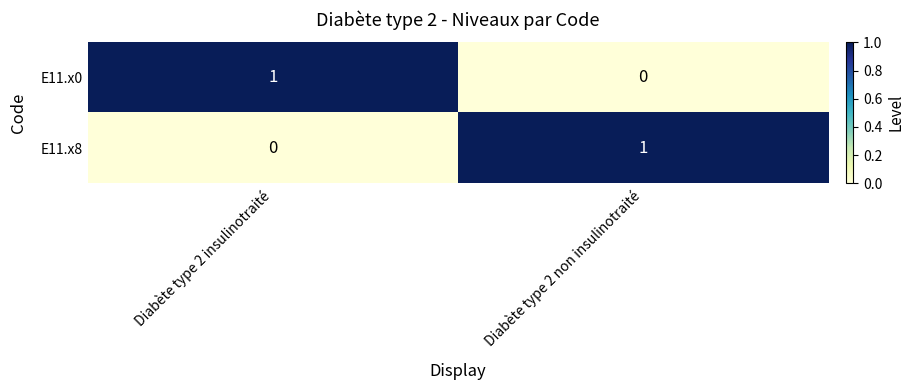

The E11.x8 series shows 1 at Diabète type 2 non insulinotraité. True or false?

True